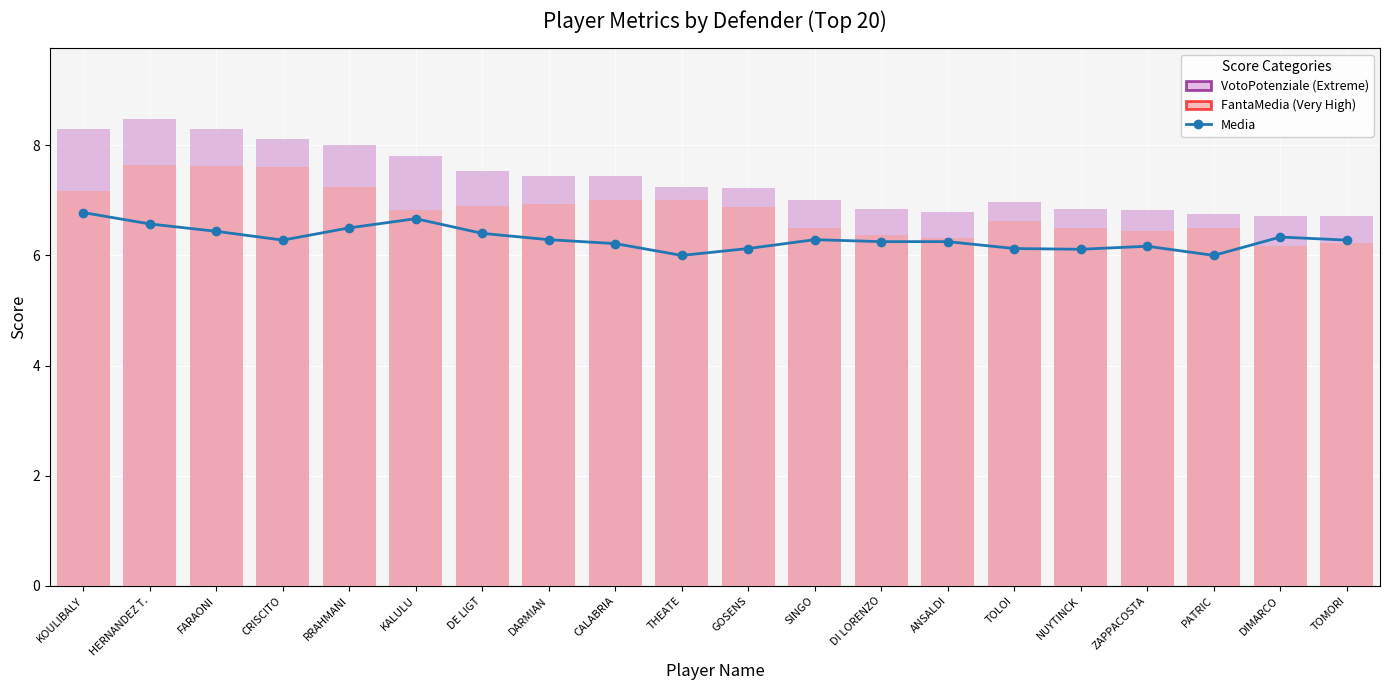

Reading left to right, transcribe all the data shown in this chart.

Media: 6.8	6.6	6.4	6.3	6.5	6.7	6.4	6.3	6.2	6.0	6.1	6.3	6.2	6.2	6.1	6.1	6.2	6.0	6.3	6.3
VotoPotenziale (Extreme): 8.3	8.5	8.3	8.1	8.0	7.8	7.5	7.4	7.4	7.2	7.2	7.0	6.8	6.8	7.0	6.8	6.8	6.8	6.7	6.7
FantaMedia (Very High): 7.2	7.6	7.6	7.6	7.2	6.8	6.9	6.9	7.0	7.0	6.9	6.5	6.4	6.3	6.6	6.5	6.4	6.5	6.2	6.2